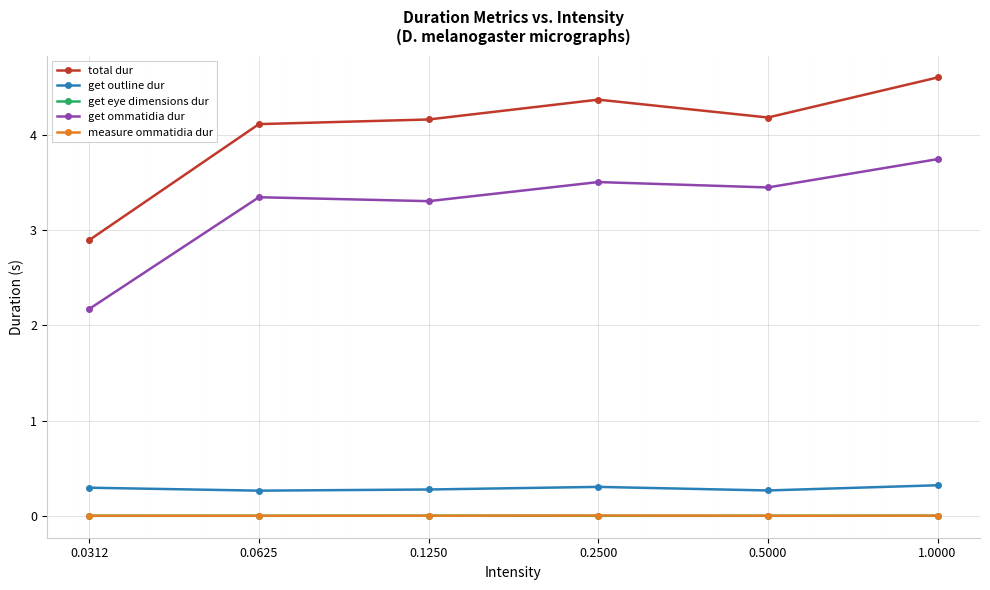

What is the maximum value shown in the chart?

4.6